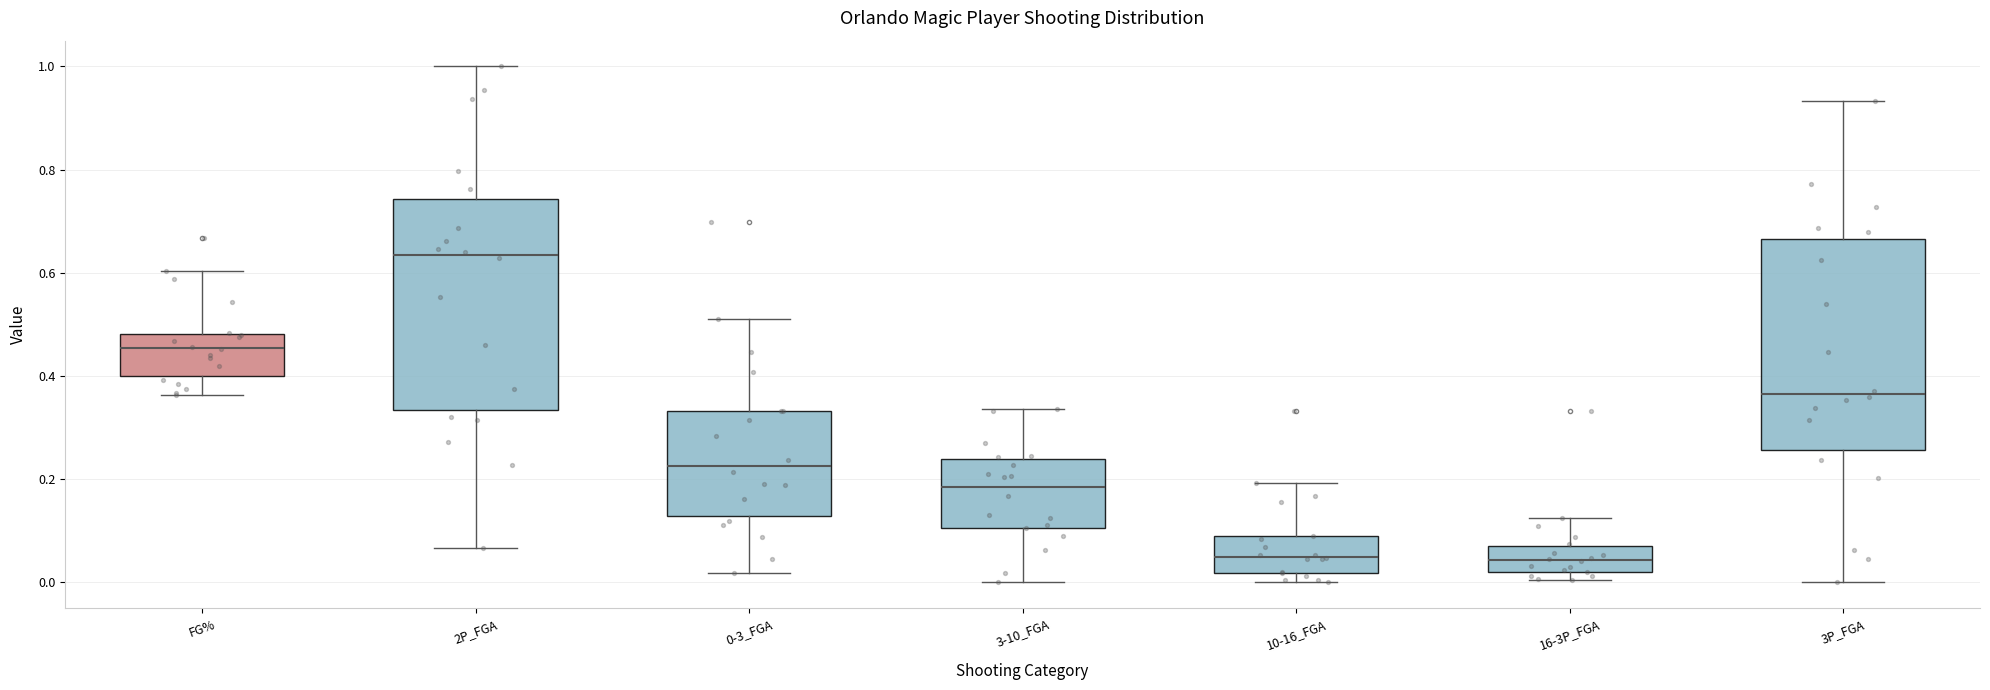

Reading left to right, transcribe this box plot: for each box, give where its median line is, the range the box spans, and where its two whiskers end, as read against the y-axis. The values are not printed on the chart, so give them approximately, as read against the axis.

FG%: median 0.46, box 0.40 to 0.48, whiskers 0.36 to 0.60
2P_FGA: median 0.64, box 0.34 to 0.74, whiskers 0.06 to 1.00
0-3_FGA: median 0.22, box 0.12 to 0.34, whiskers 0.02 to 0.52
3-10_FGA: median 0.18, box 0.10 to 0.24, whiskers 0.00 to 0.34
10-16_FGA: median 0.06, box 0.02 to 0.08, whiskers 0.00 to 0.20
16-3P_FGA: median 0.04, box 0.02 to 0.06, whiskers 0.00 to 0.12
3P_FGA: median 0.36, box 0.26 to 0.66, whiskers 0.00 to 0.94